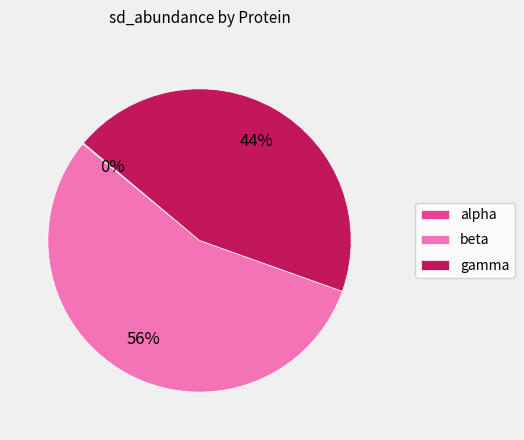

Approximately how many times larger is the value at beta compared to gamma?

1.3